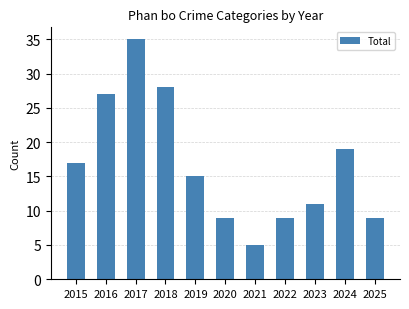

What is the sum of the values at 2020 and 2025?

18